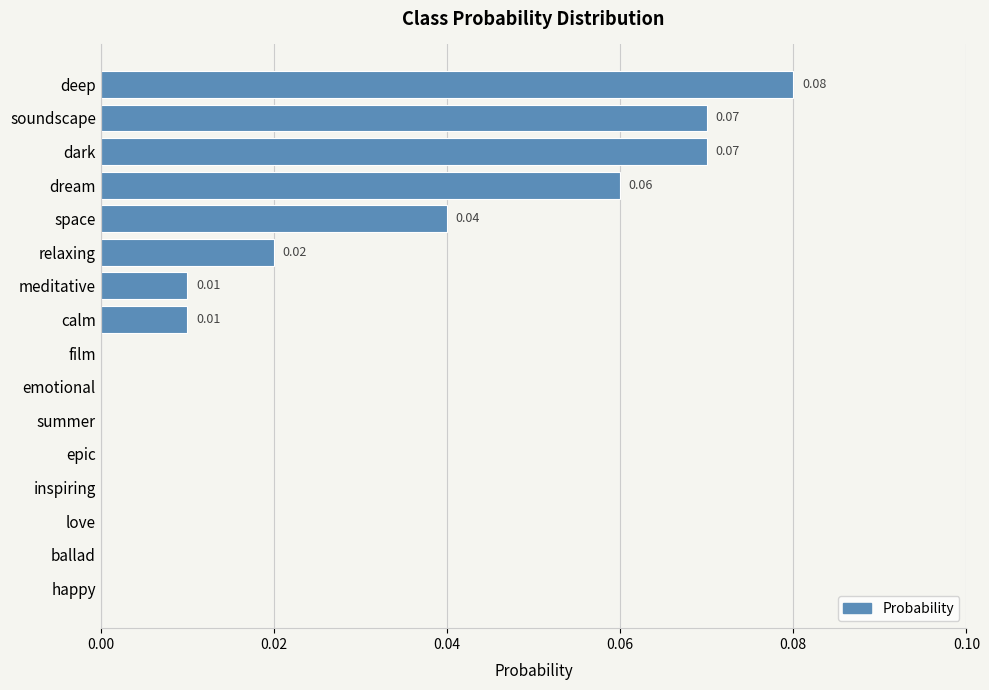

Which has a higher value, soundscape or love?

soundscape